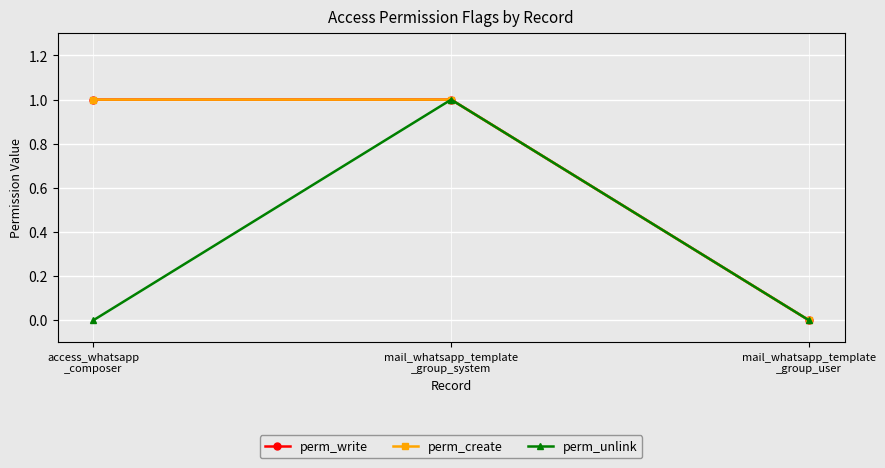

Which series has the largest total across all categories?

perm_write